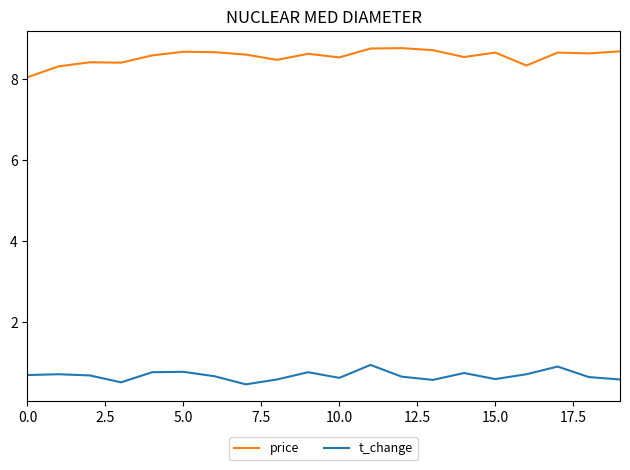

What is the minimum value for price?

8.1